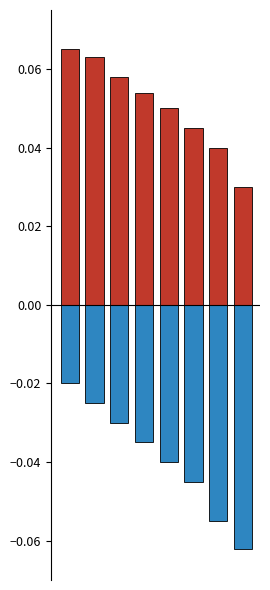

Rank the series by their maximum value, from lowest to highest.

negative, positive